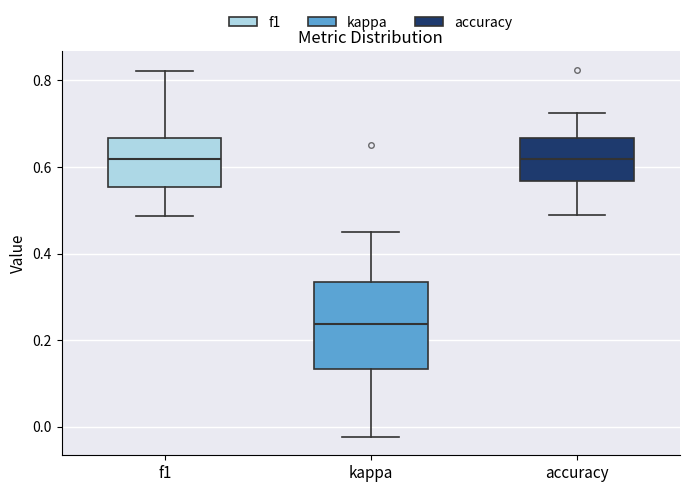

Where does the lower whisker of the box for f1 end on the y-axis? The values are not printed on the chart, so give them approximately, as read against the axis.

0.48